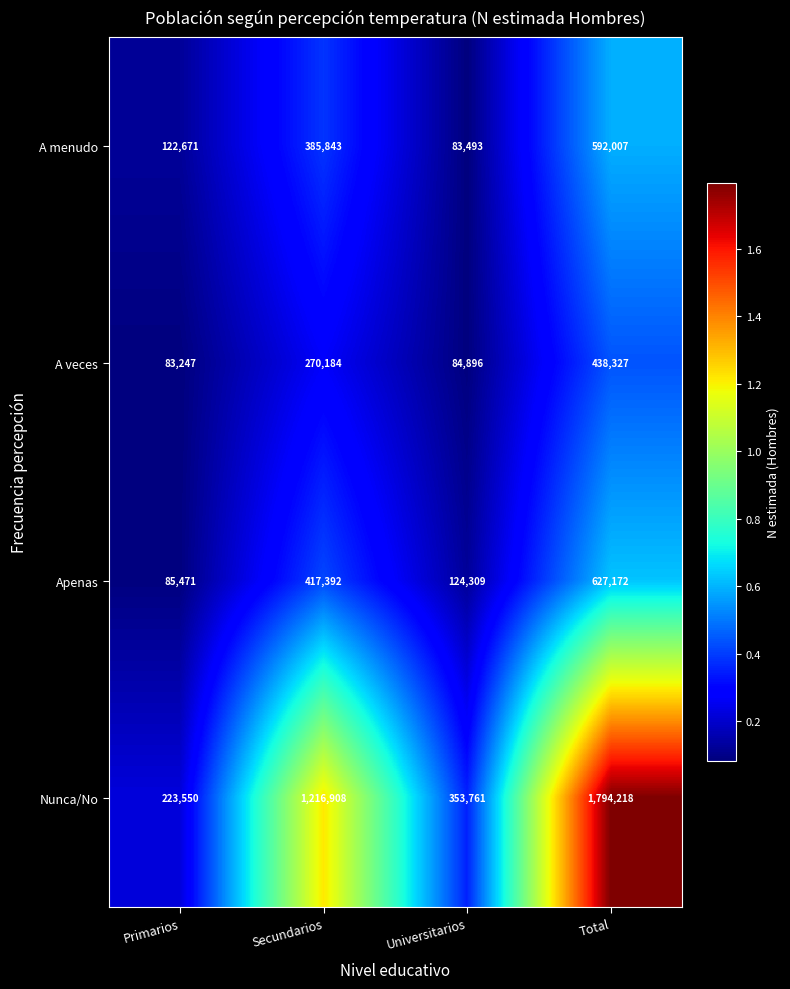

Which series has the widest spread of values?

Nunca/No